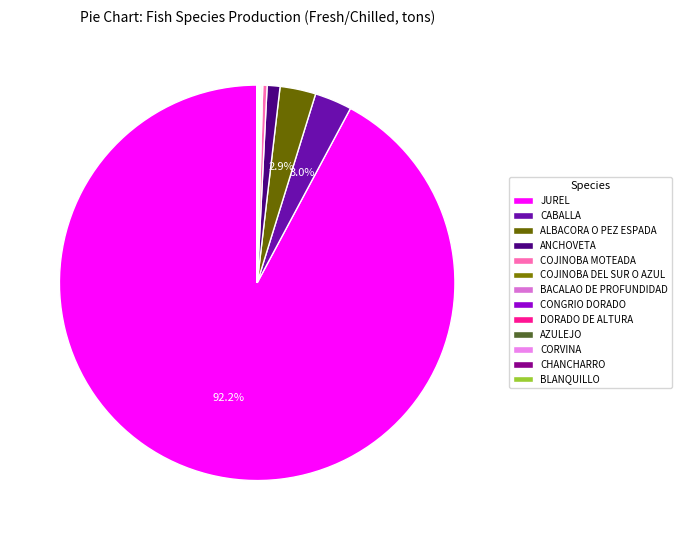

The COJINOBA MOTEADA slice represents 0% of the pie. True or false?

True